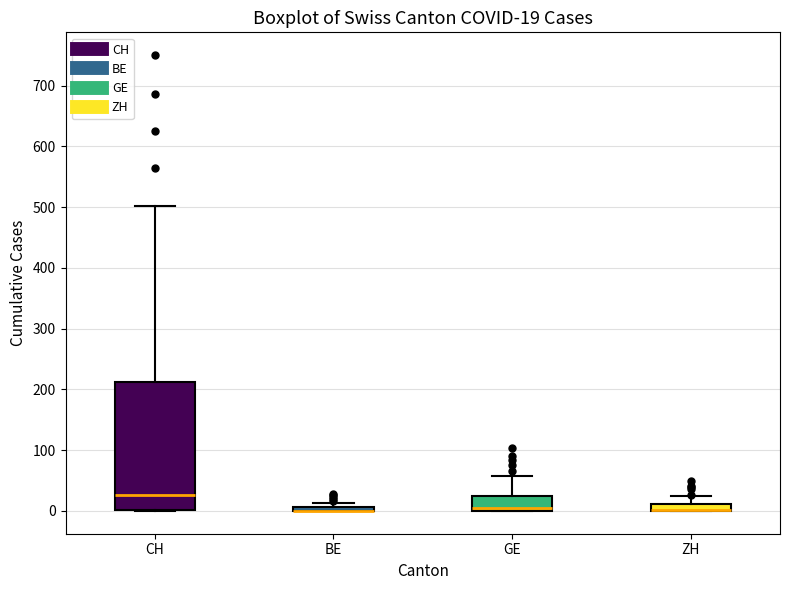

Which box is the tallest, from its lower edge to its upper edge?

CH